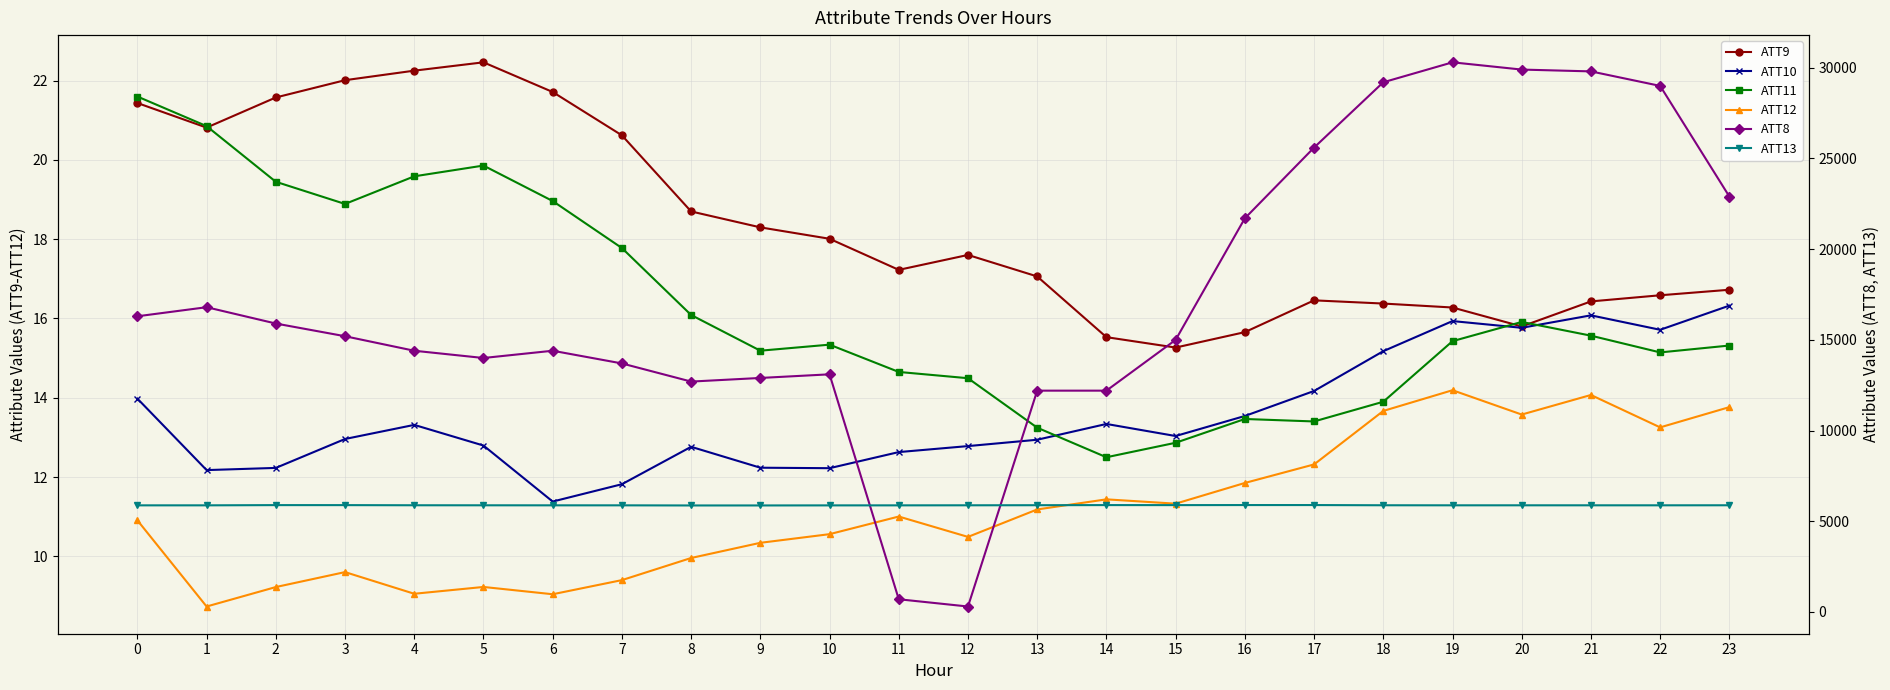

In ATT13, how many points are higher than both neighbors (excluding endpoints)?

4